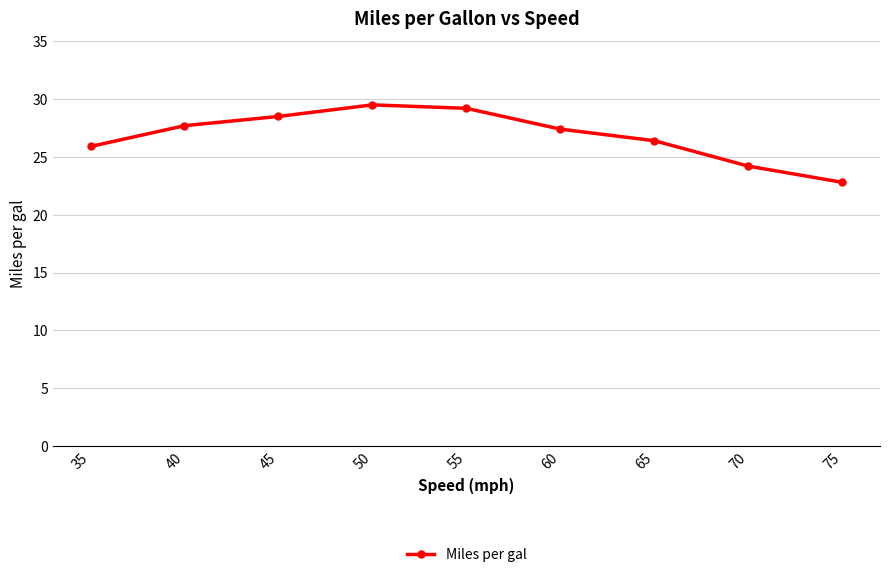

Approximately how many times larger is the value at 50 compared to 60?

1.1